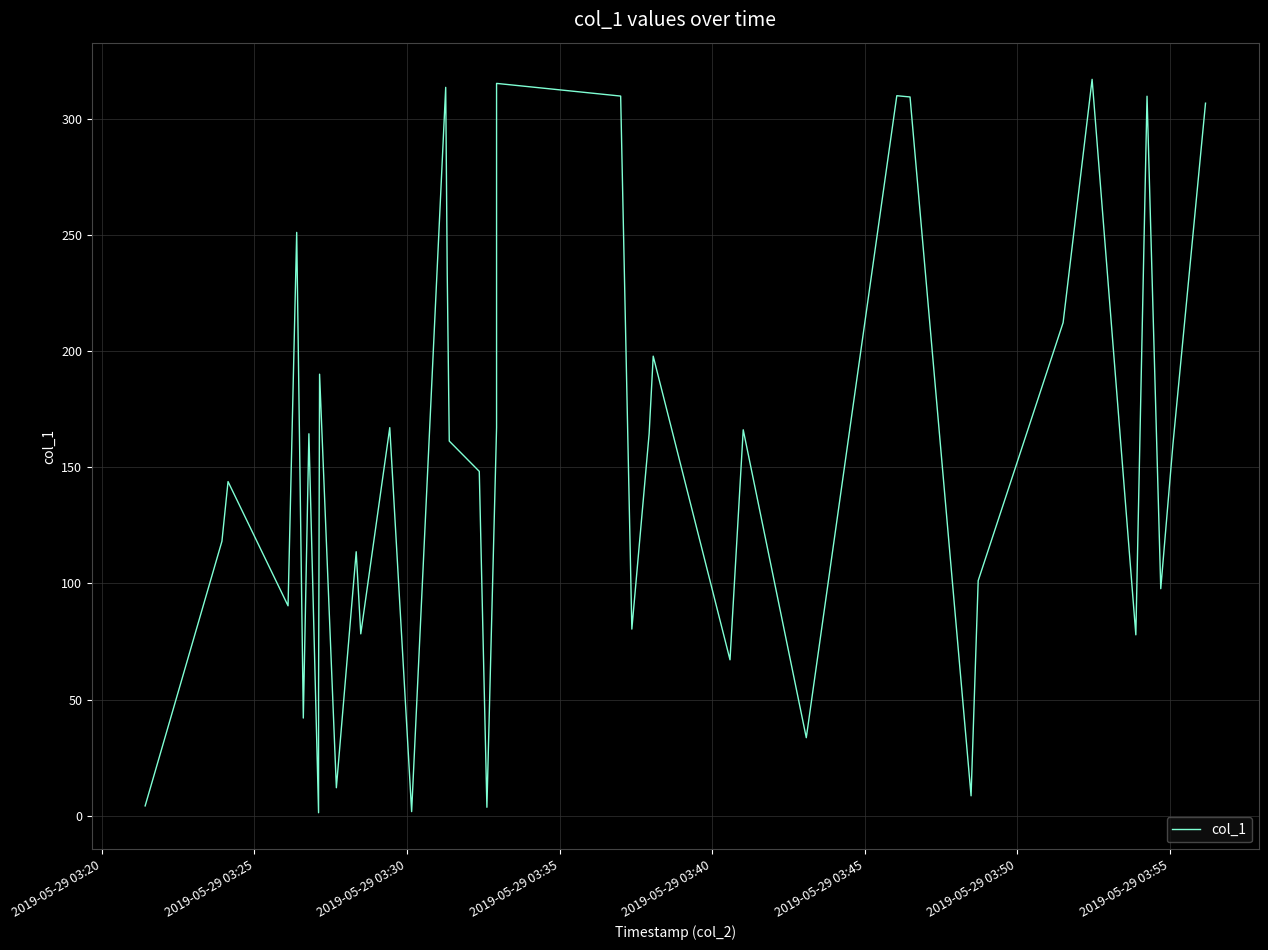

How many lines are shown in the chart?

1